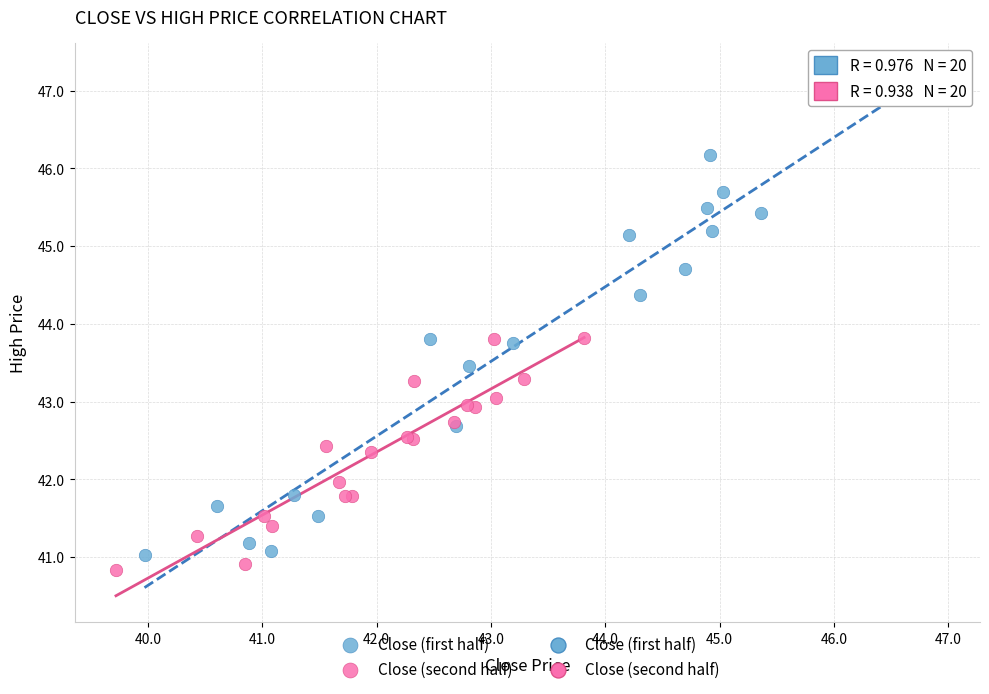

Which series has the widest spread of Y values?

Close (first half)